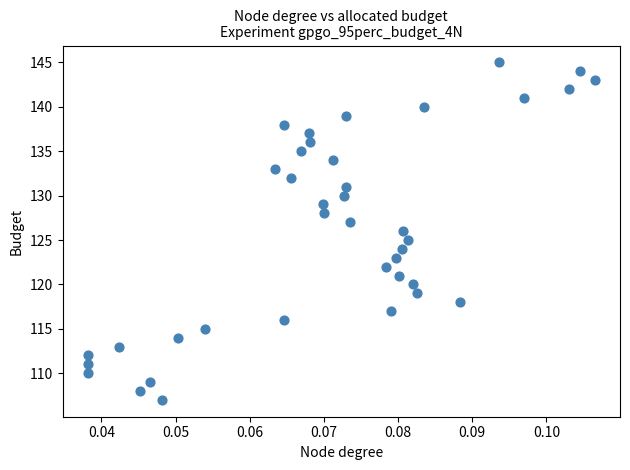

What is the range of Y values (max minus min)?

38